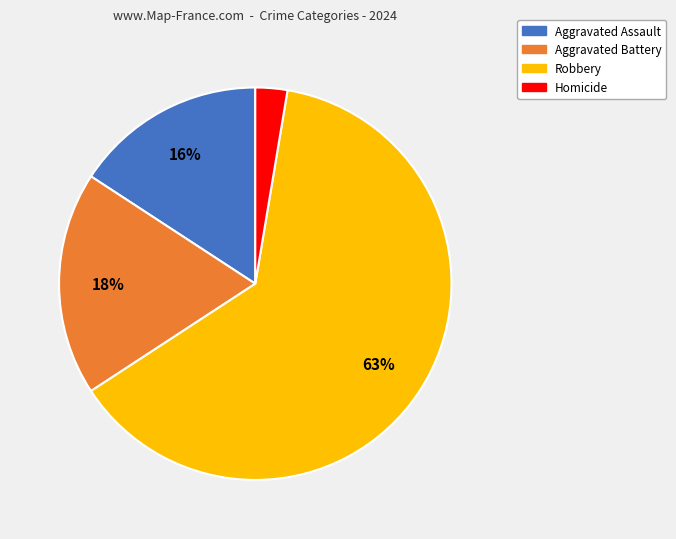

Which has a higher value, Aggravated Battery or Aggravated Assault?

Aggravated Battery